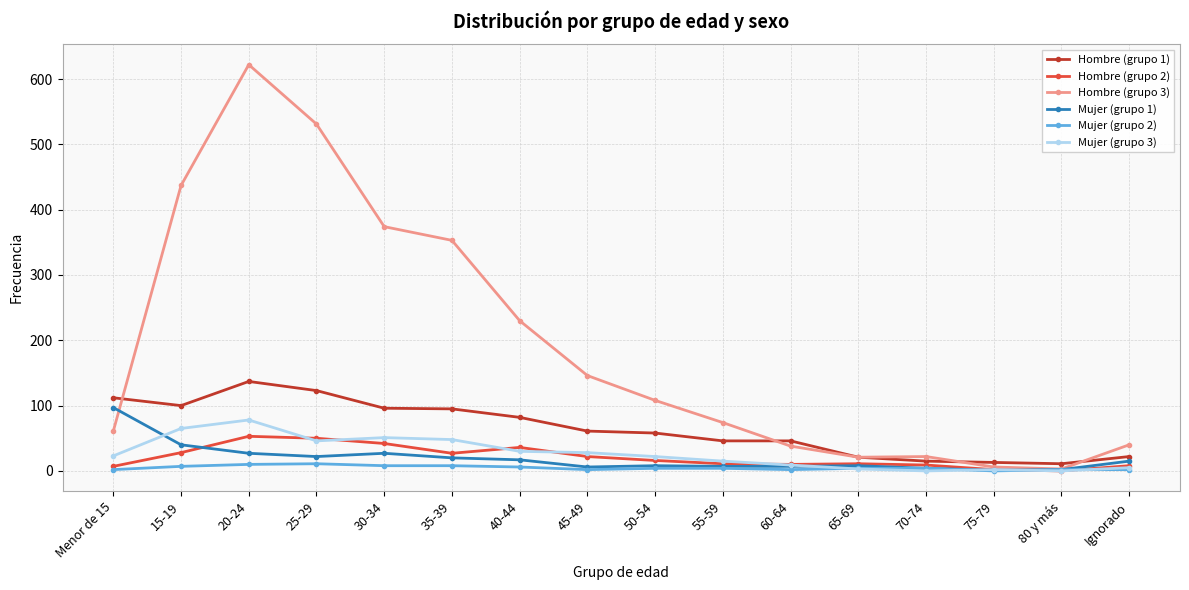

What is the label of the 7th point from the left?

40-44